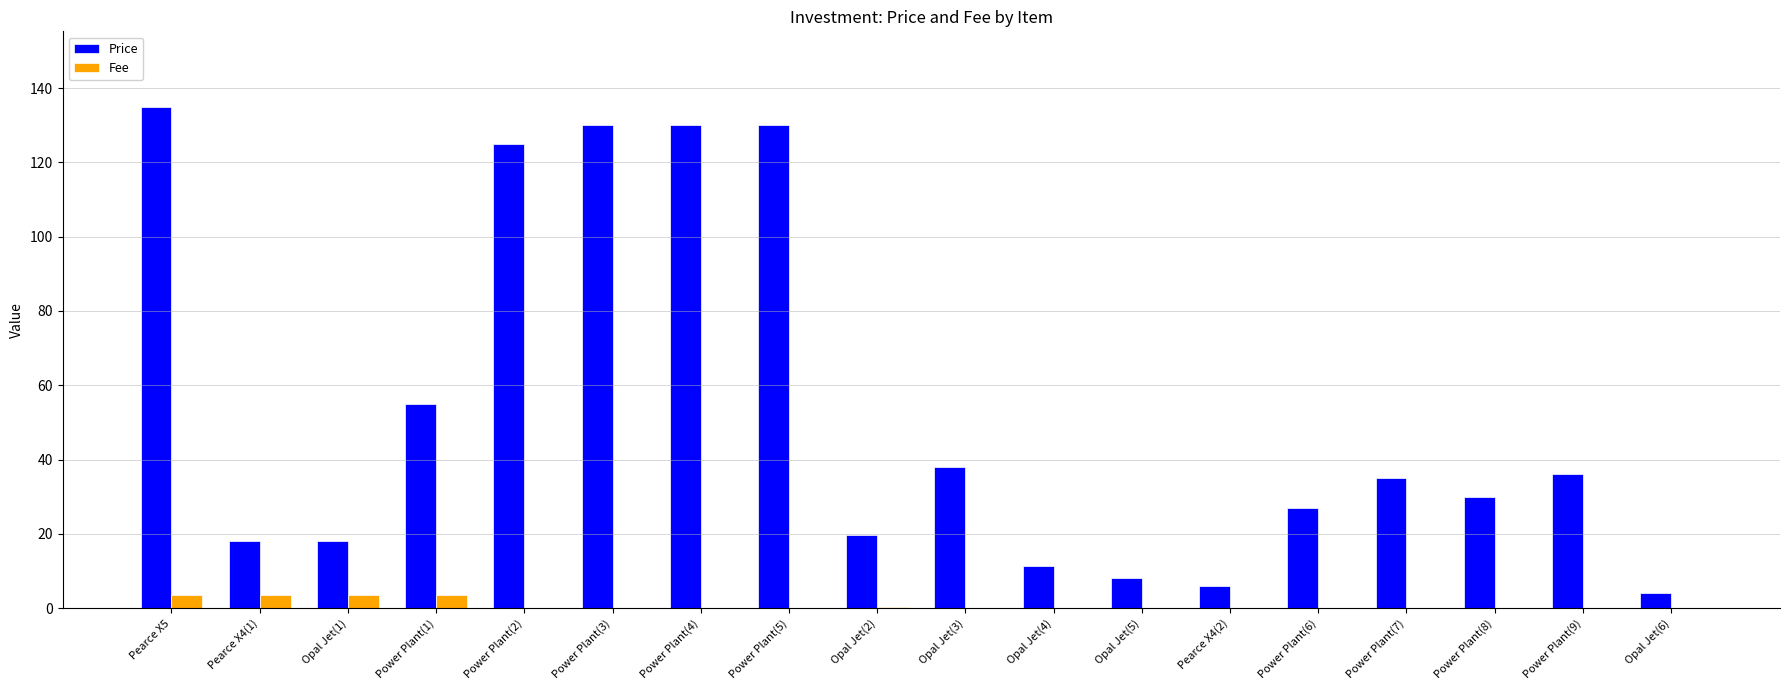

At which category is the sum across all series the highest?

Pearce X5